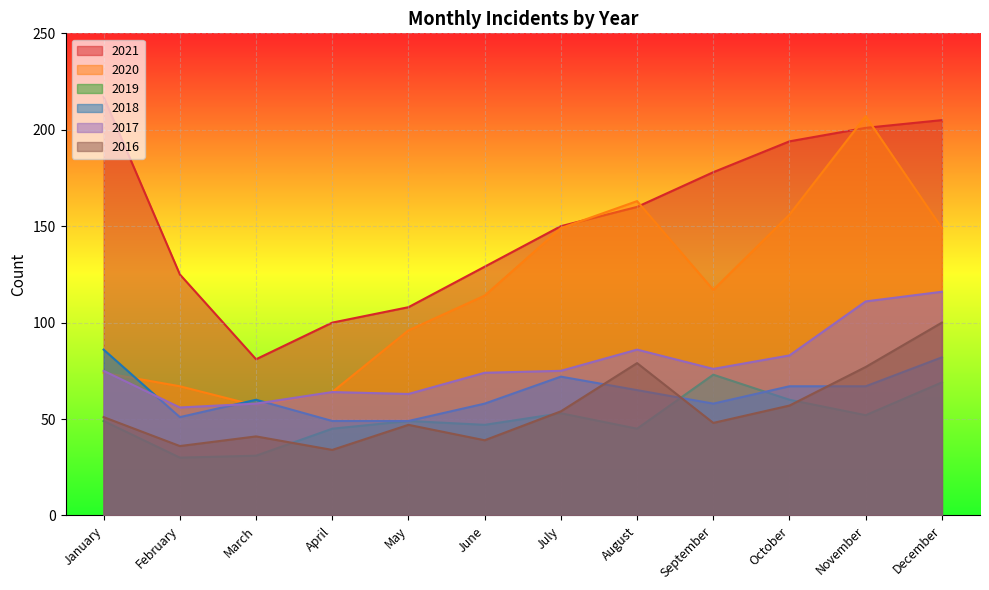

True or false: 2019 and 2020 cross at least once.

False